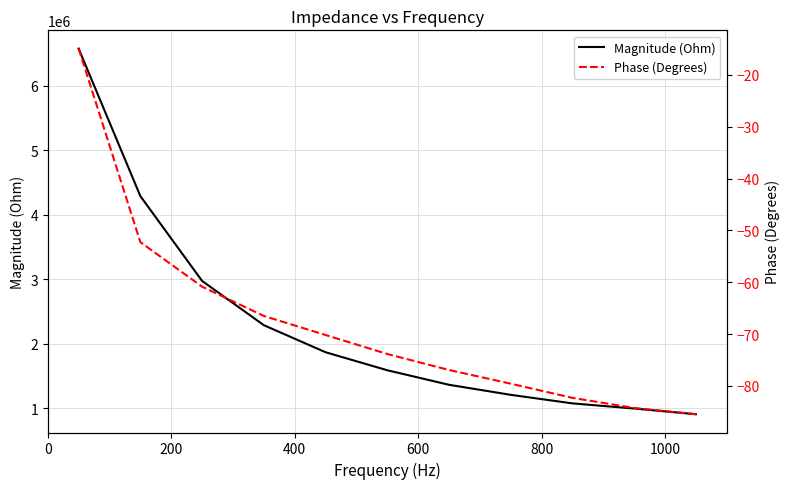

What is the minimum value for Magnitude (Ohm)?

909528.0